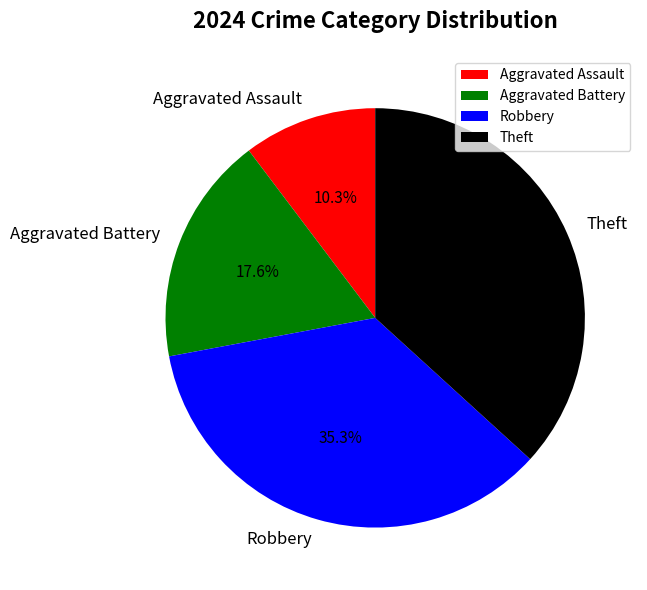

What percentage is NOT represented by Robbery?

64.7%